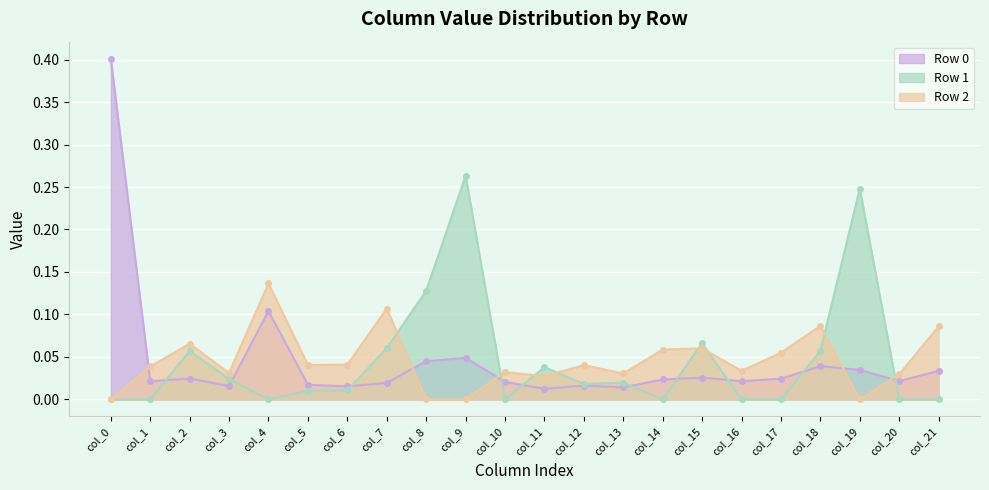

True or false: Row 2 has more than 0 points higher than both neighbors.

True